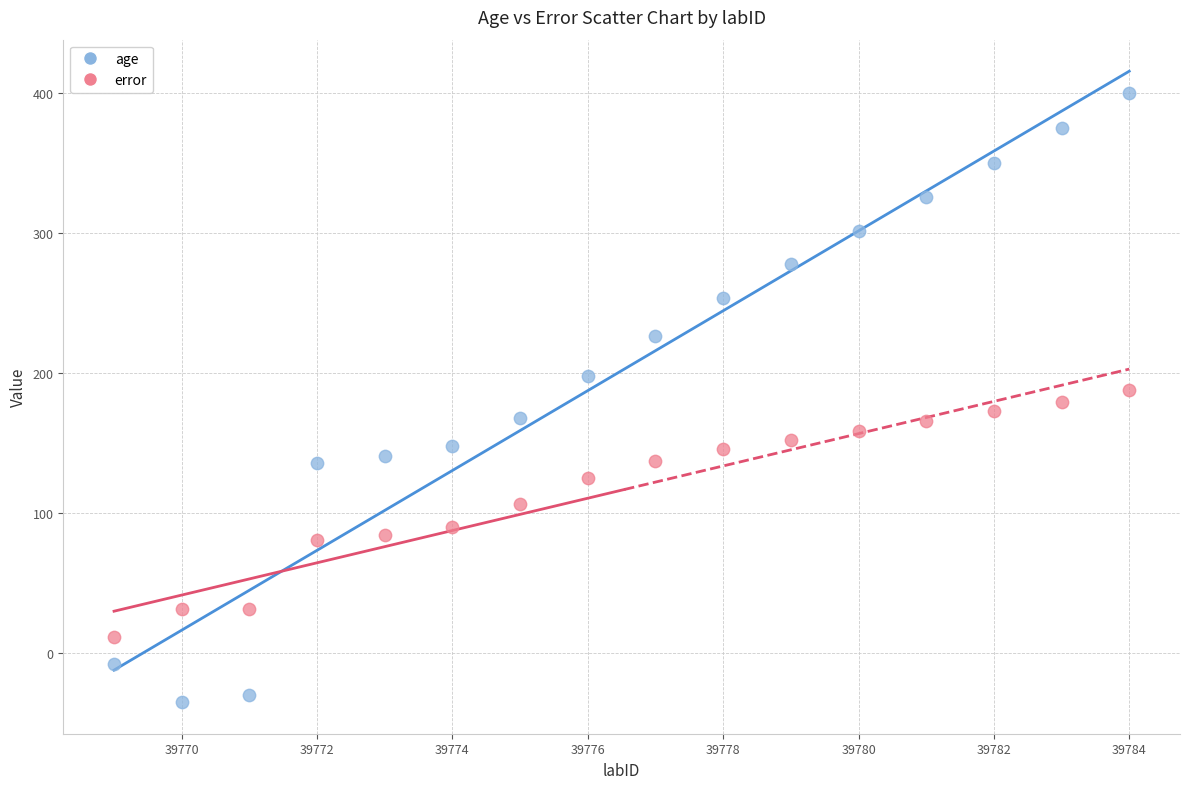

Which series has the widest spread of Y values?

age